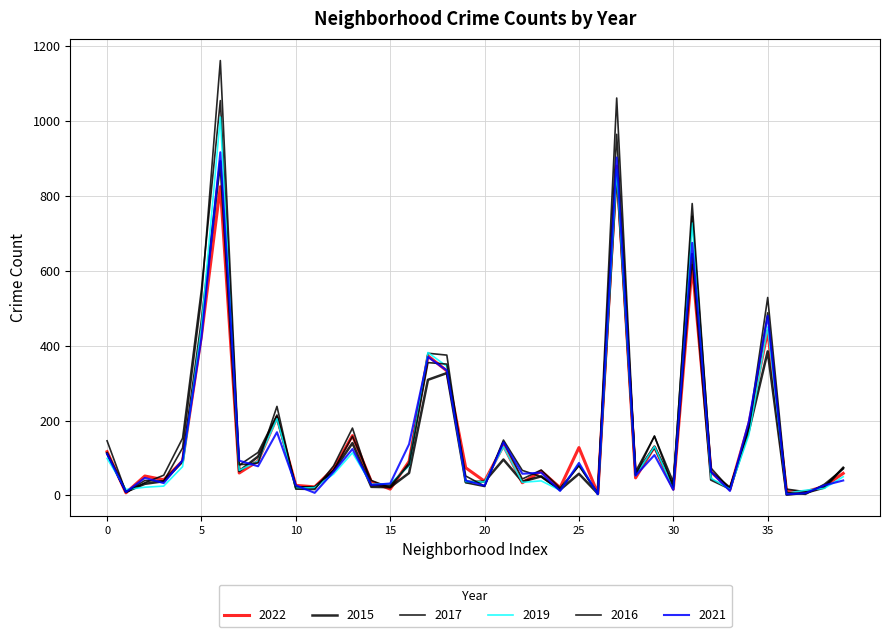

Does the chart have visible grid lines?

Yes